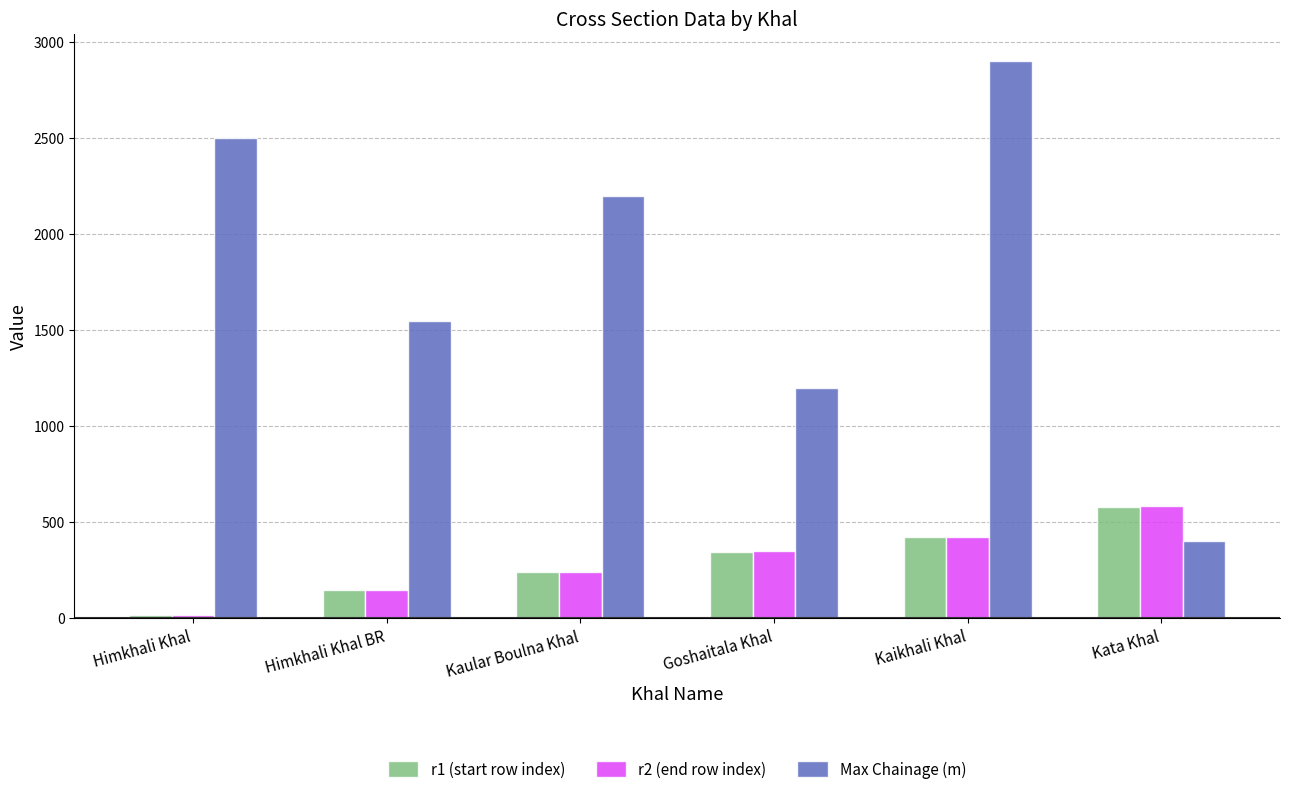

Which series has the largest range (max minus min)?

Max Chainage (m)